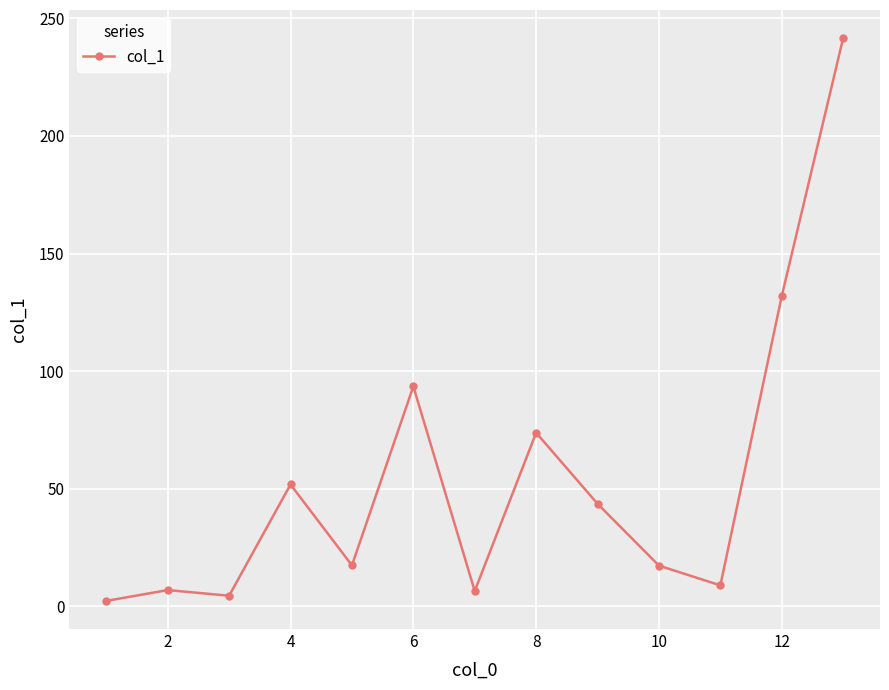

What is the difference between the maximum and minimum values?

239.3